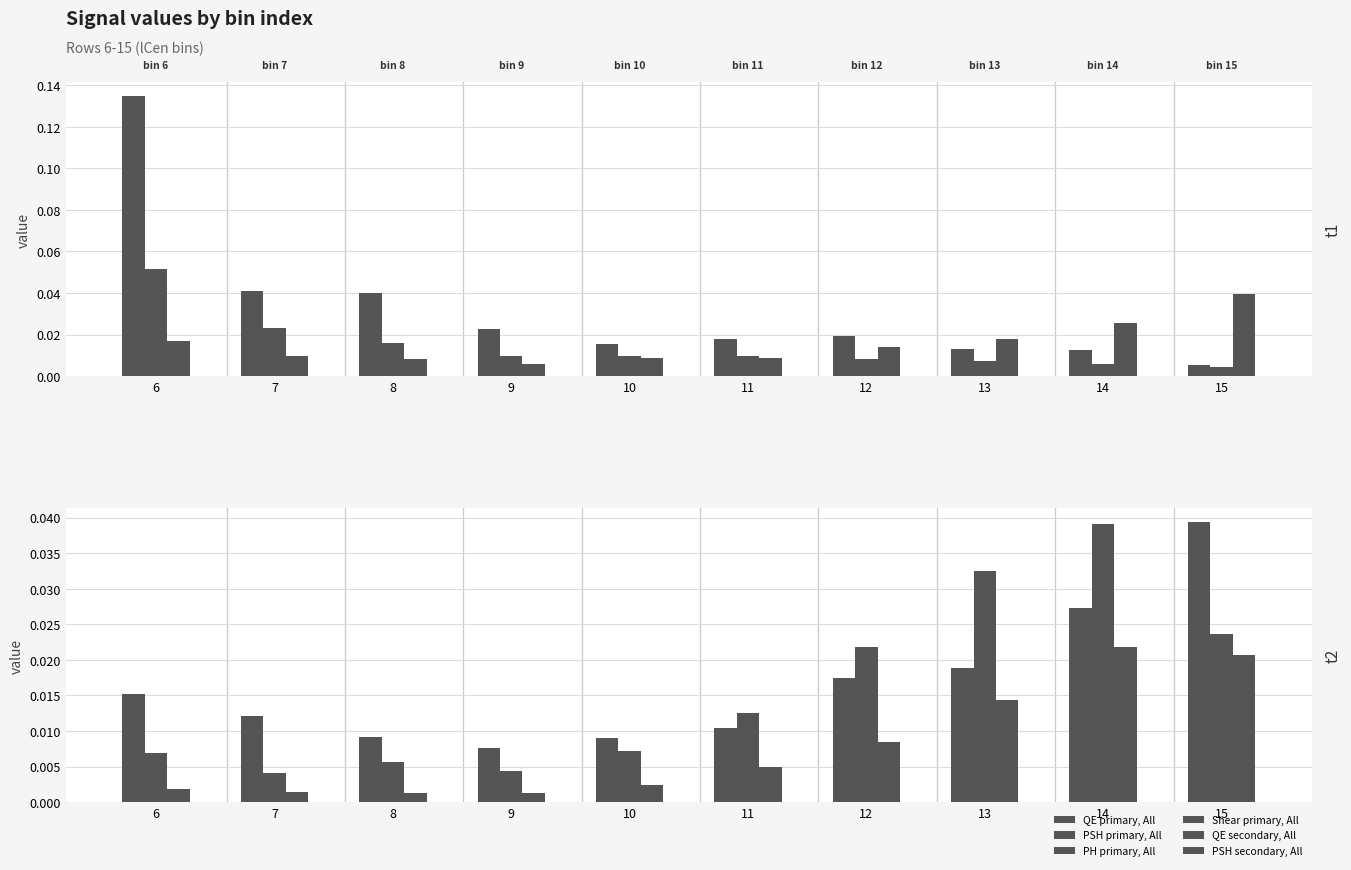

At how many categories does at least one series exceed 0?

10